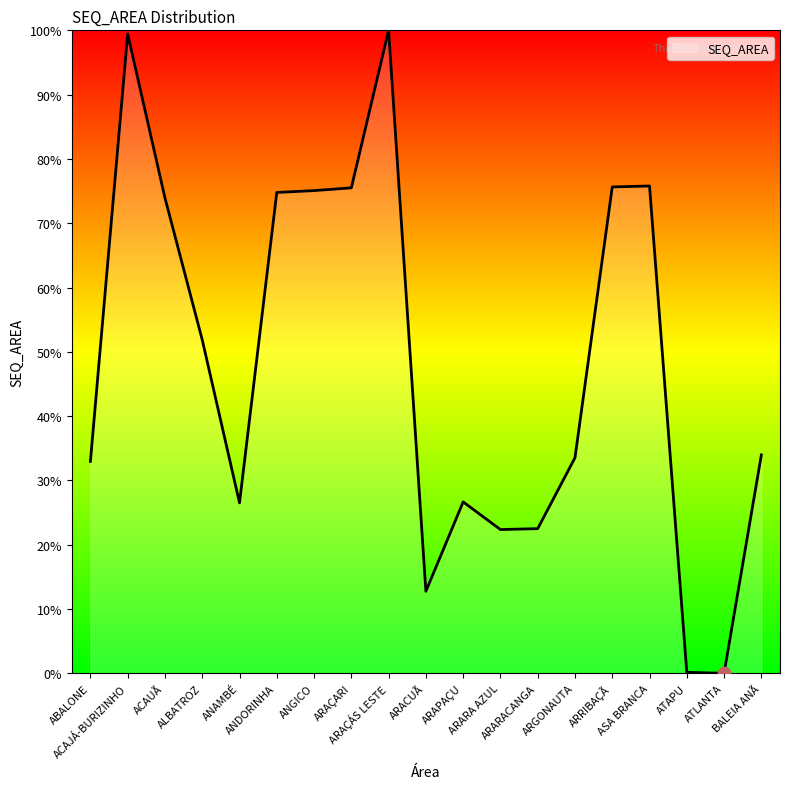

Approximately how many times larger is the value at ABALONE compared to ARRIBAÇÃ?

0.4